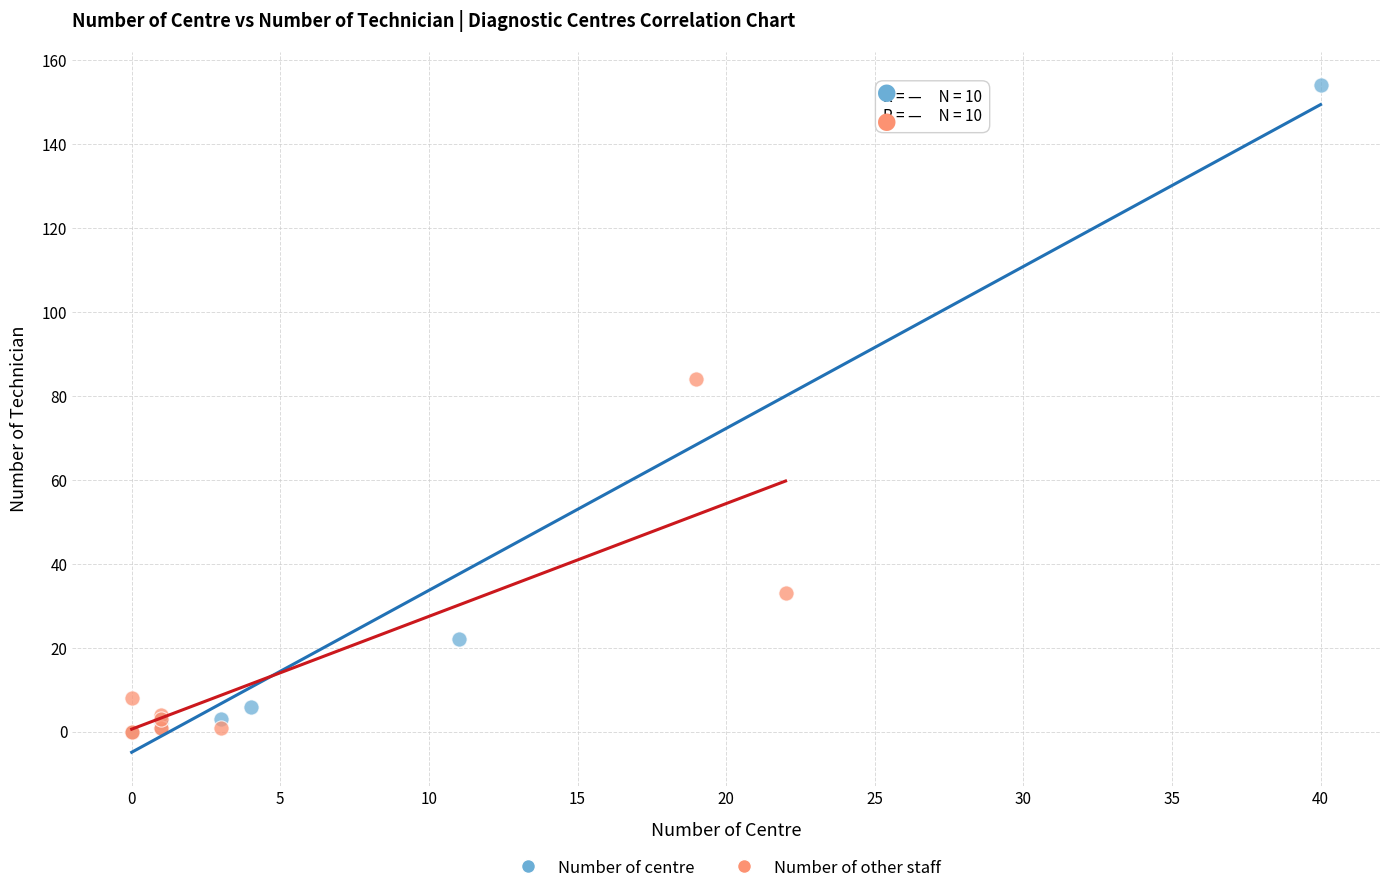

Which series has the widest spread of Y values?

Number of centre